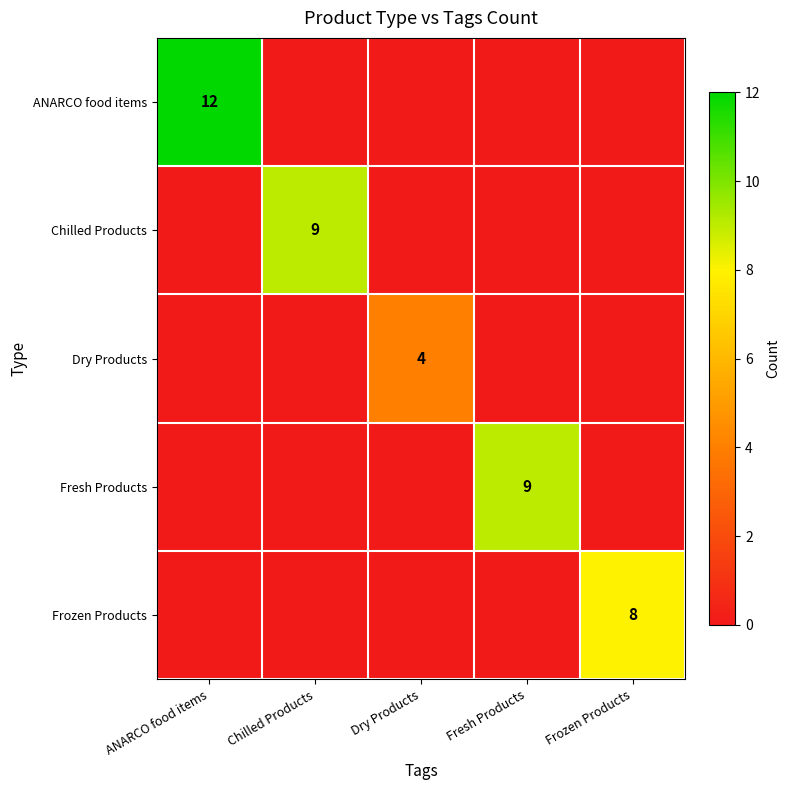

How many Frozen Products values are between 0 and 1?

4